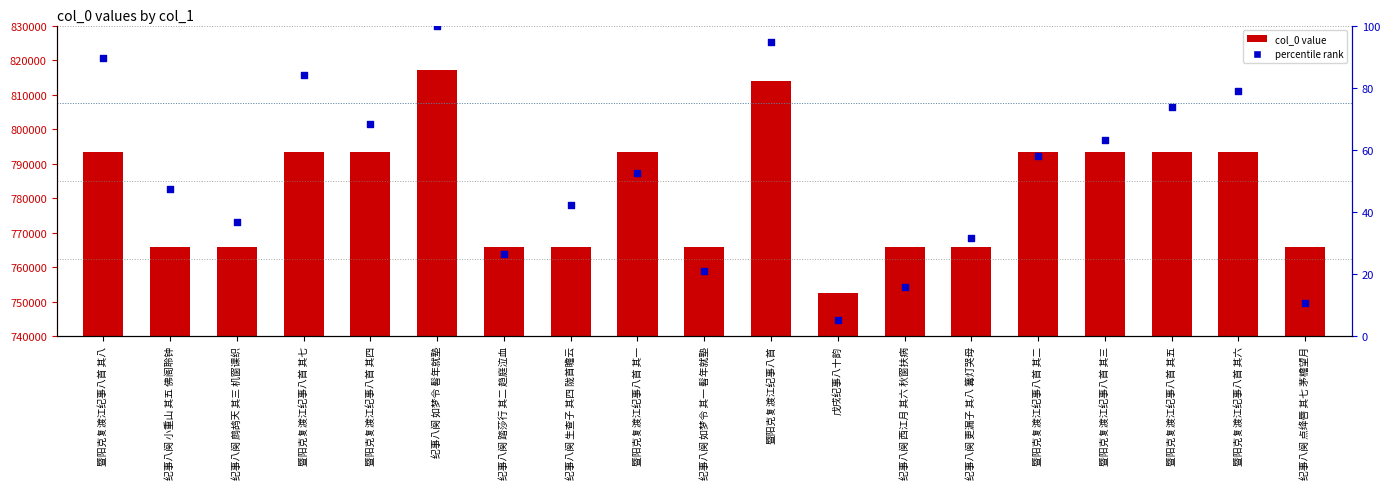

Which series has the largest total across all categories?

col_0